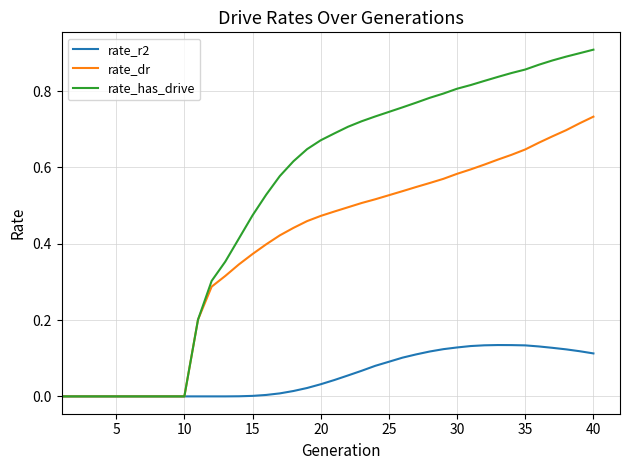

List the series in order of their peak value, lowest first.

rate_r2, rate_dr, rate_has_drive